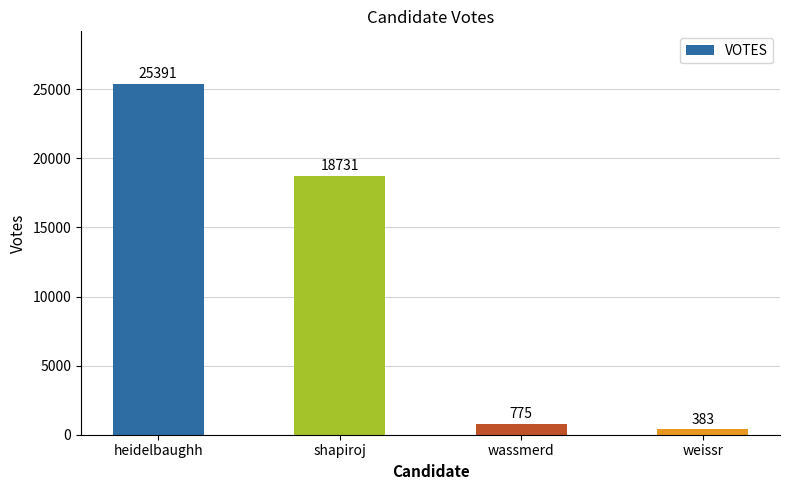

Where does the data first go above 18731?

heidelbaughh